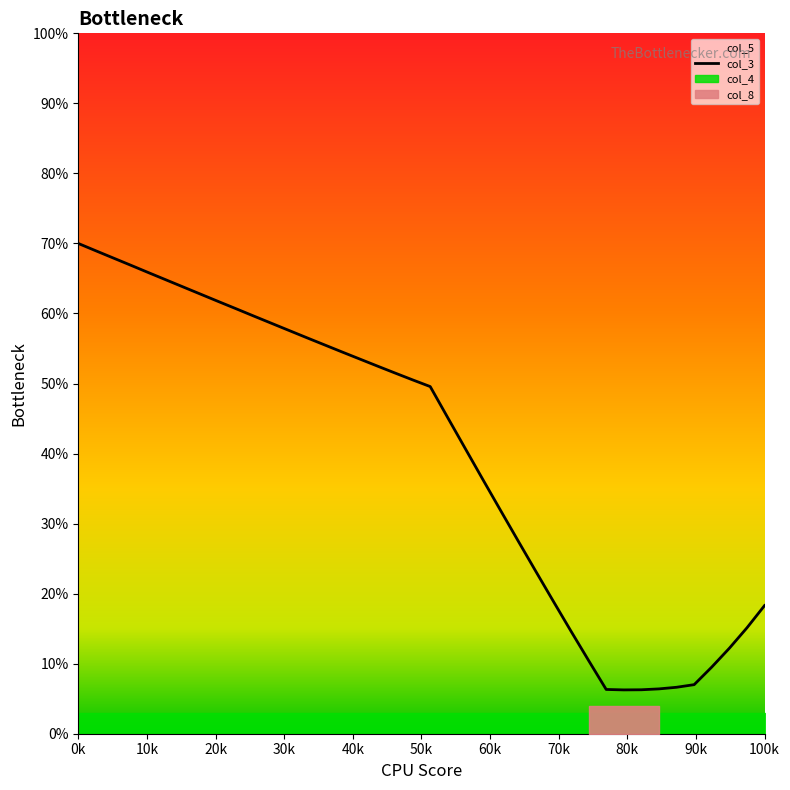

What is the maximum value for col_3?

70.0